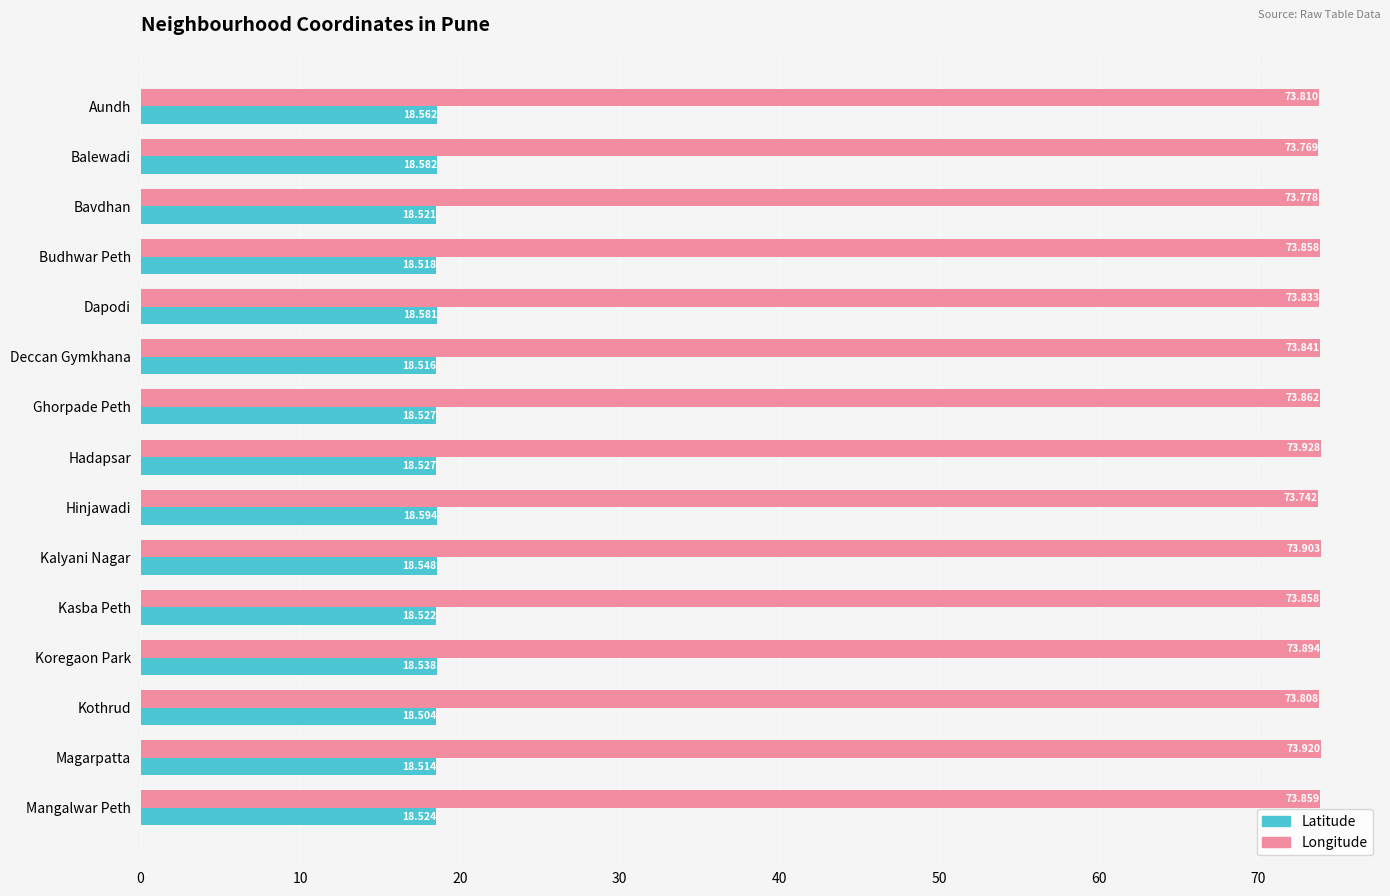

What is the minimum value shown in the chart?

18.5